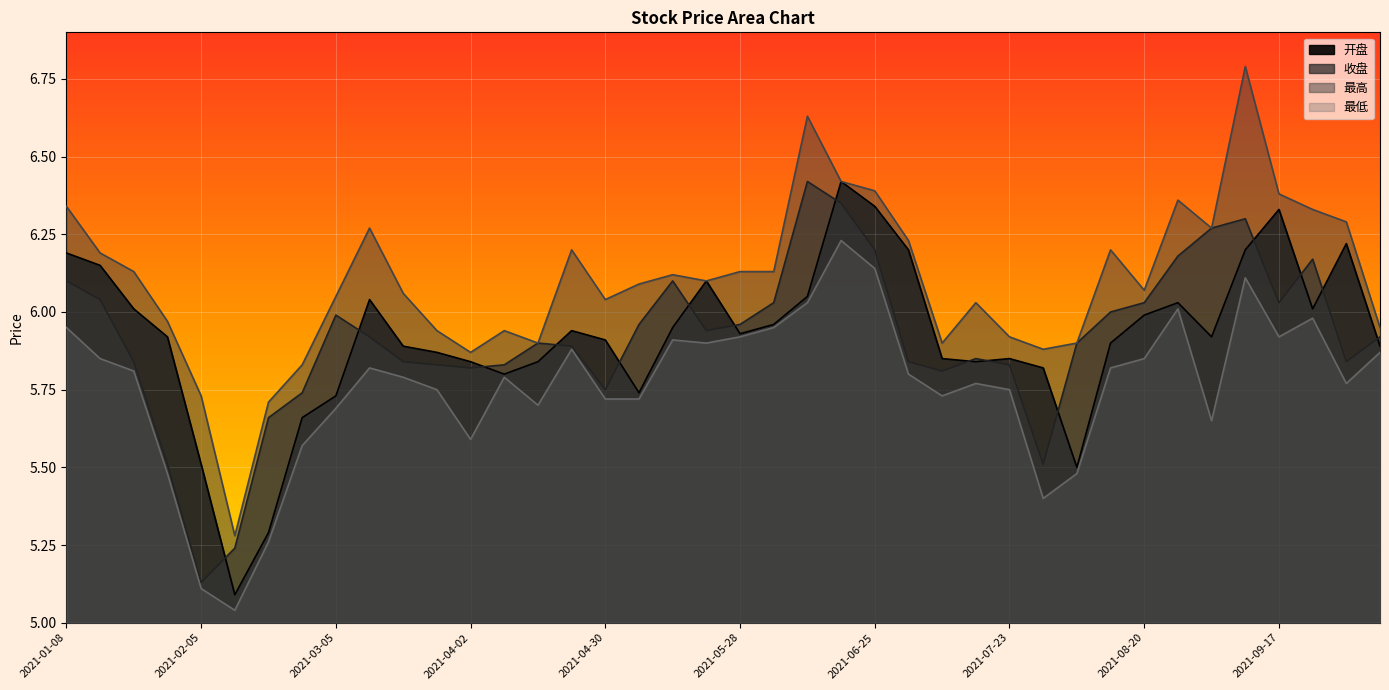

Which has a higher value, 2021-06-04 or 2021-05-07?

2021-06-04